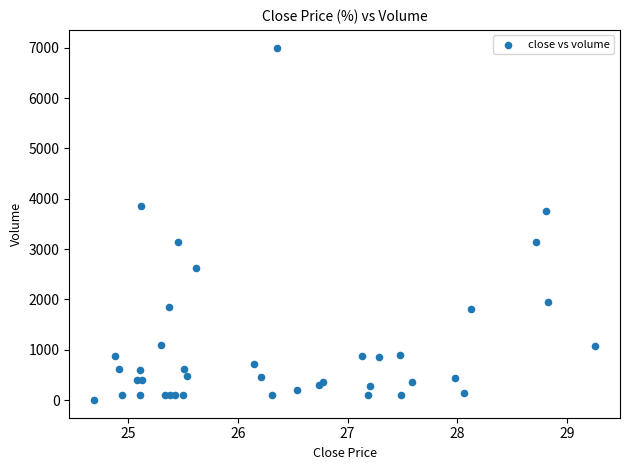

What Y value in the scatter plot is closest to 3502?

3758